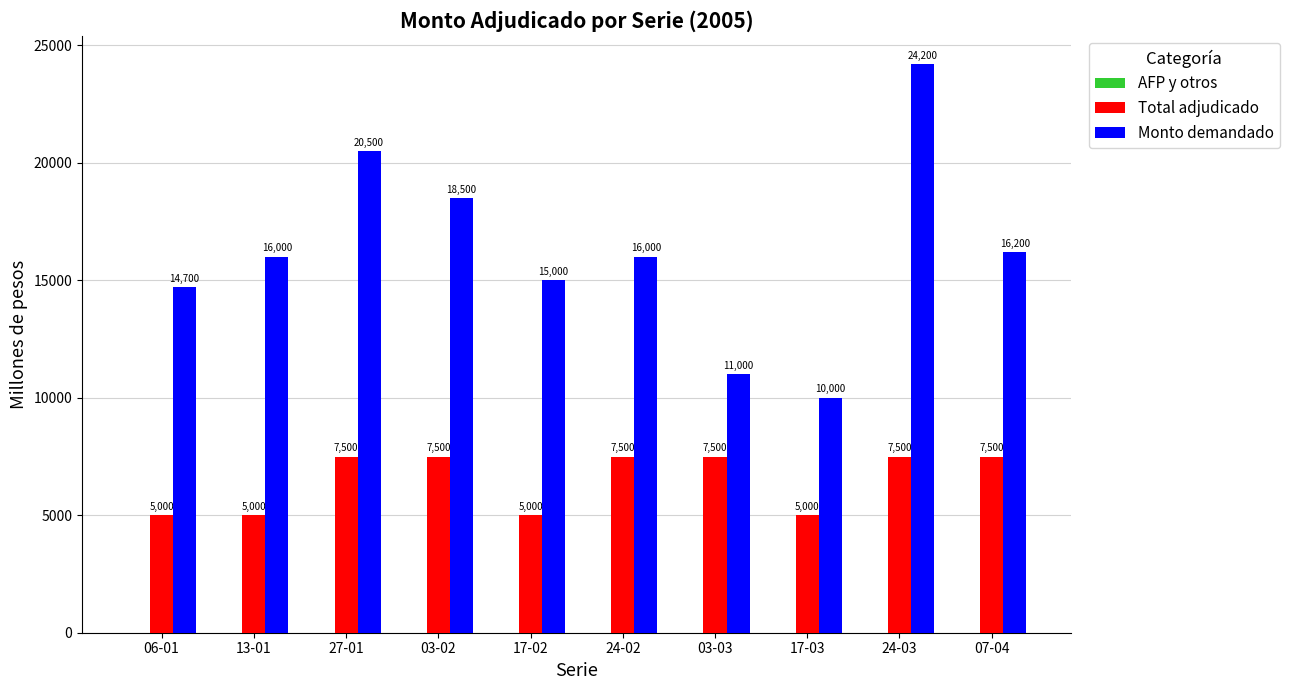

What position from the left is 24-02?

6